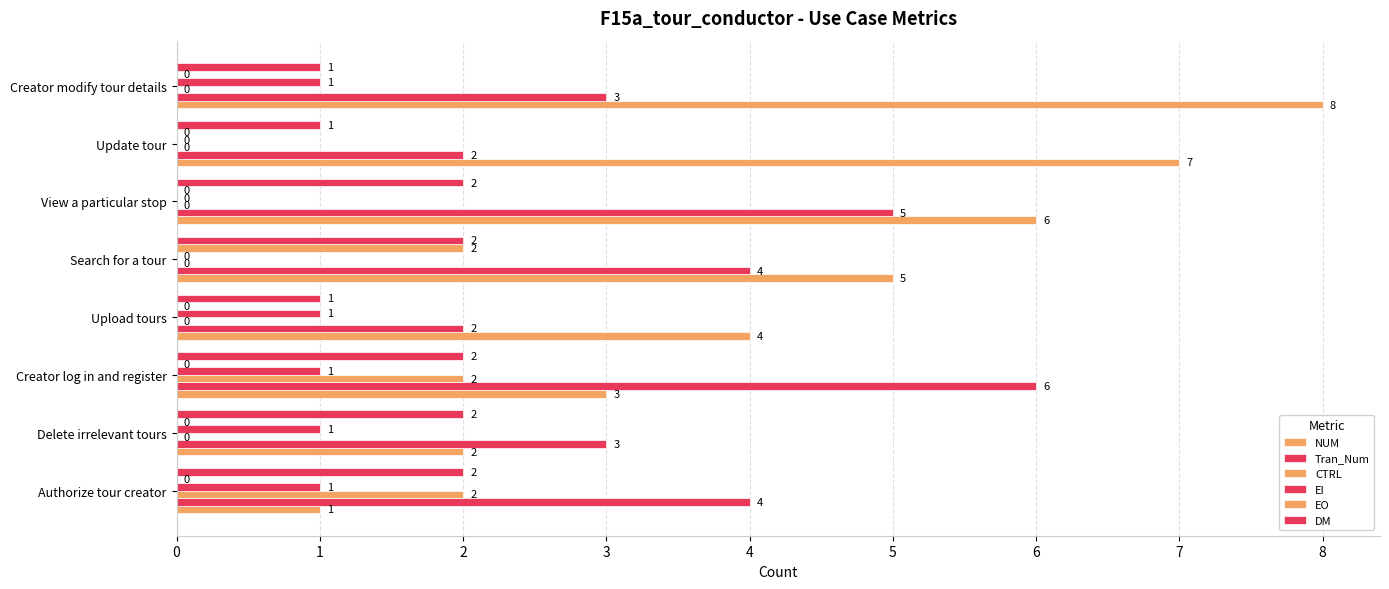

Rank the series by their maximum value, from lowest to highest.

EI, CTRL, EO, DM, Tran_Num, NUM